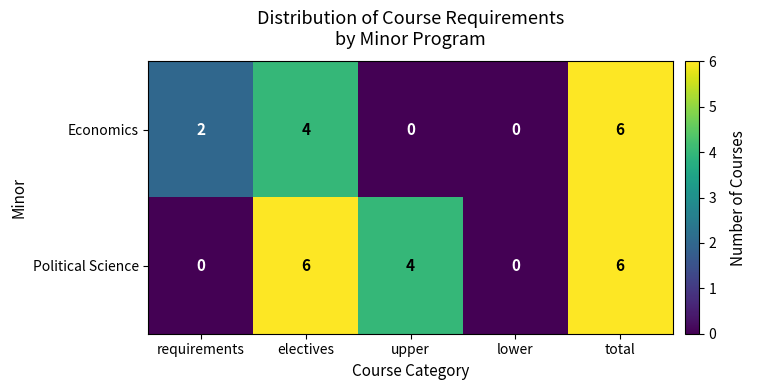

Between upper and lower, which series saw the biggest shift?

Political Science